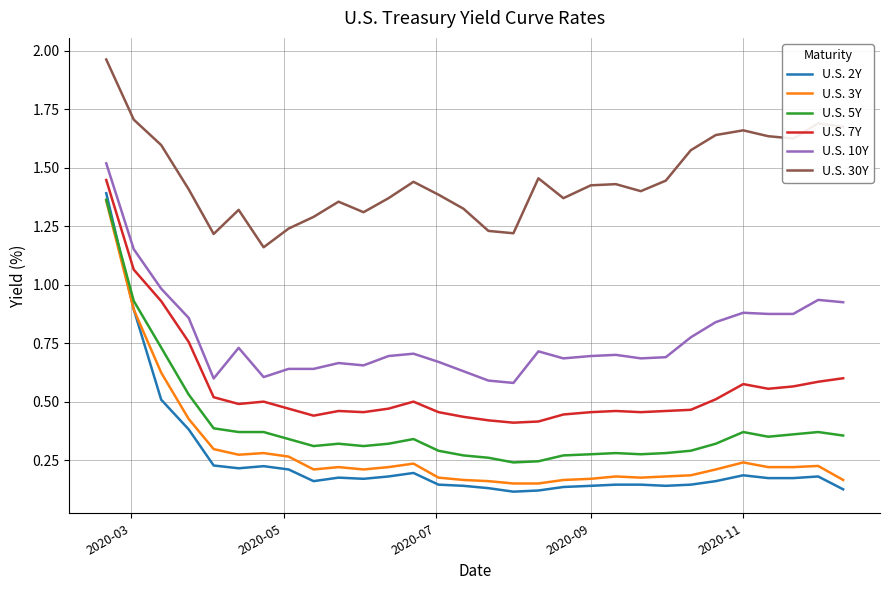

True or false: U.S. 5Y and U.S. 10Y cross at least once.

False